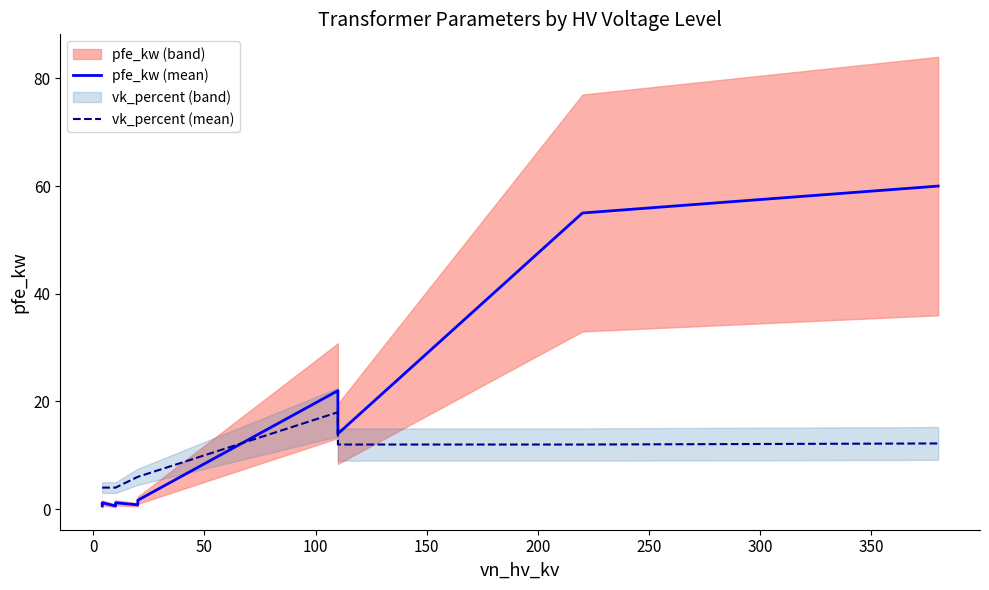

How many interior local valleys does the pfe_kw (mean) series have?

3